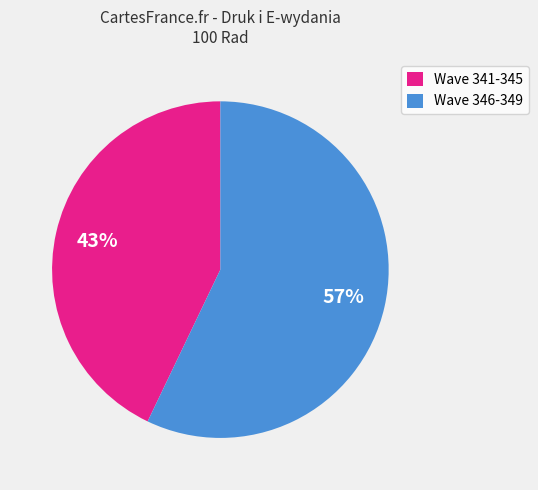

To the nearest percent, what portion does Wave 341-345 represent?

43%